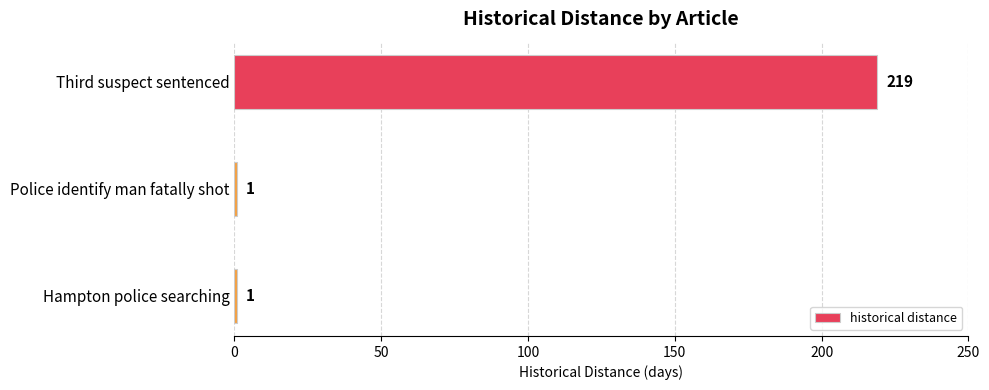

What is the sum of all values?

221